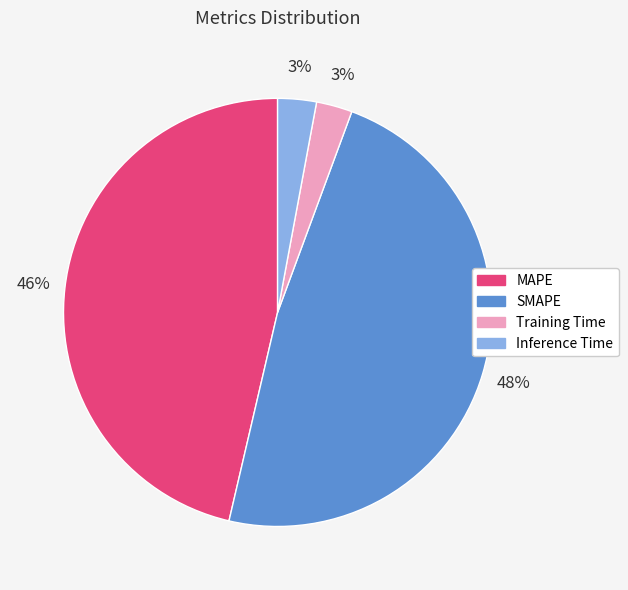

Which has a higher value, SMAPE or MAPE?

SMAPE